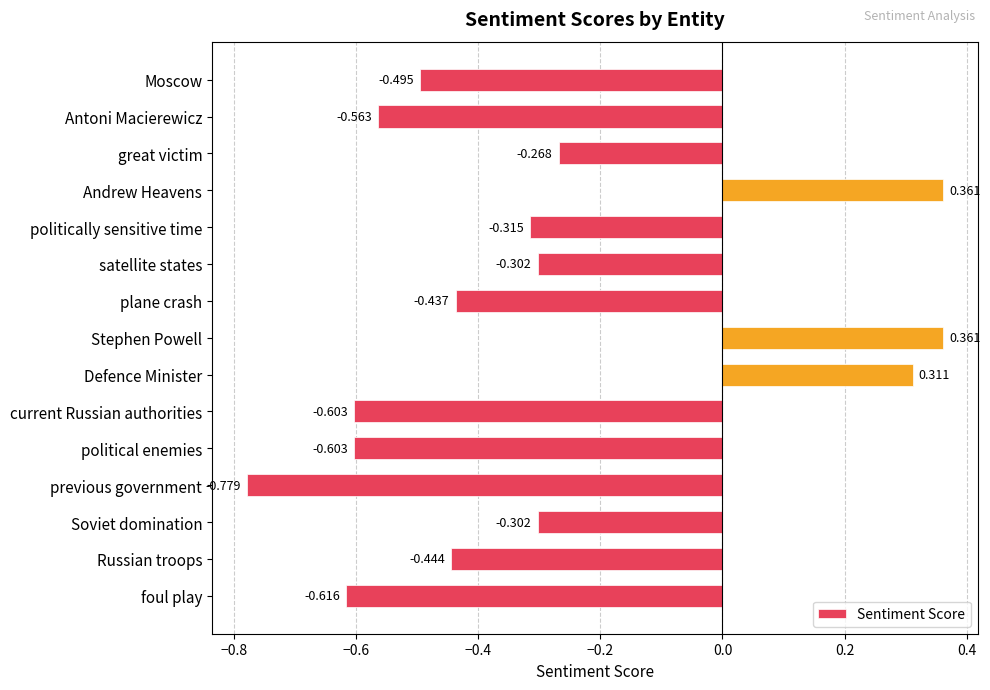

How many data points are above 0?

3